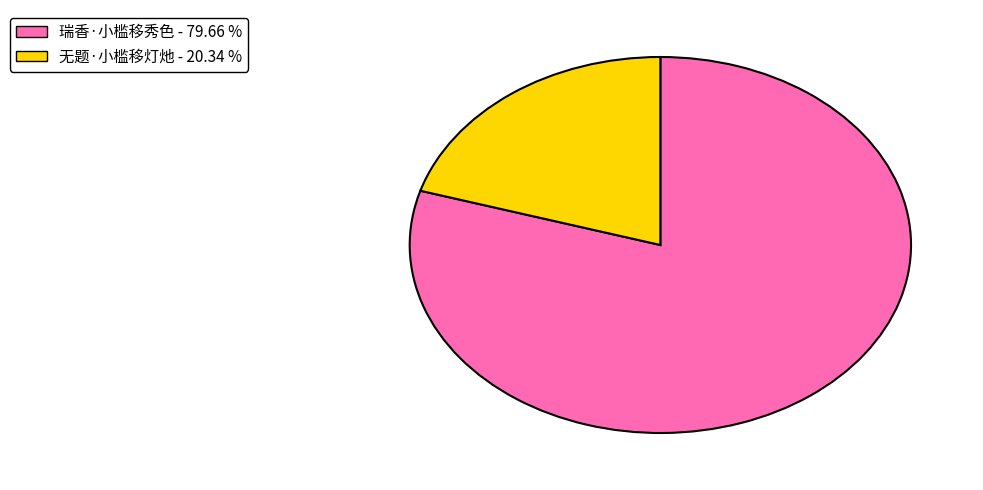

Is the sum of 瑞香·小槛移秀色 and 无题·小槛移灯灺 greater than half?

Yes